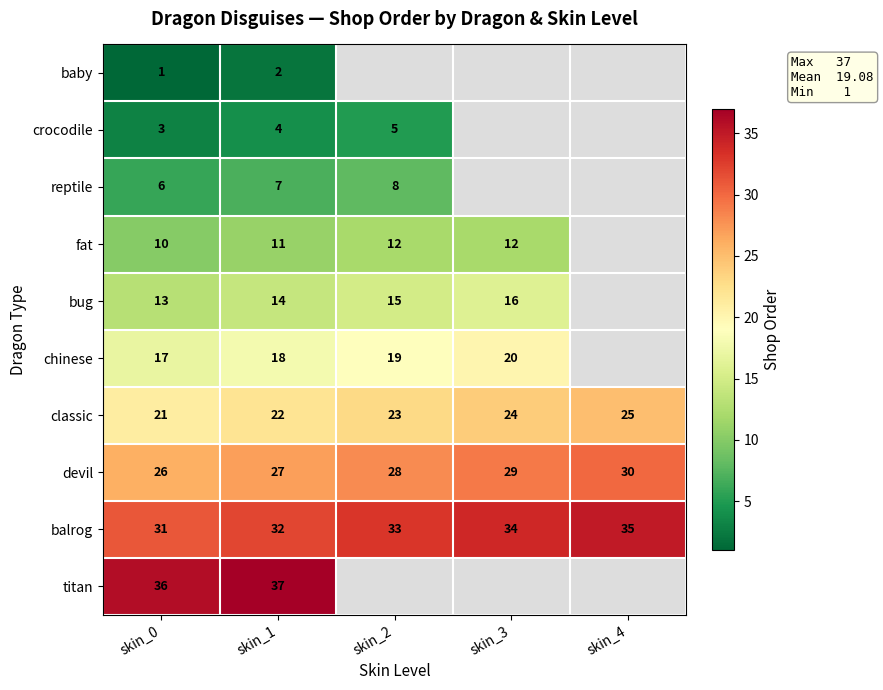

What is the total value across all series at skin_1?

174